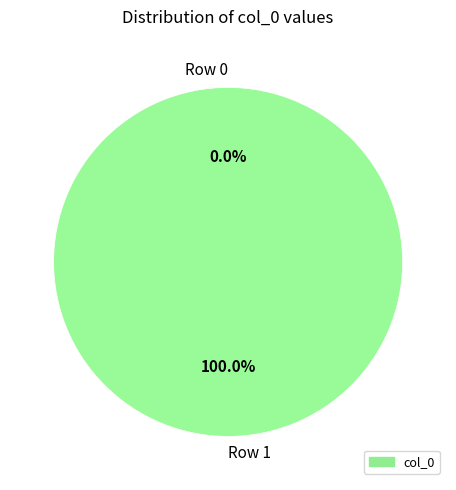

To the nearest percent, what is the difference between the largest and smallest slice percentages?

100%